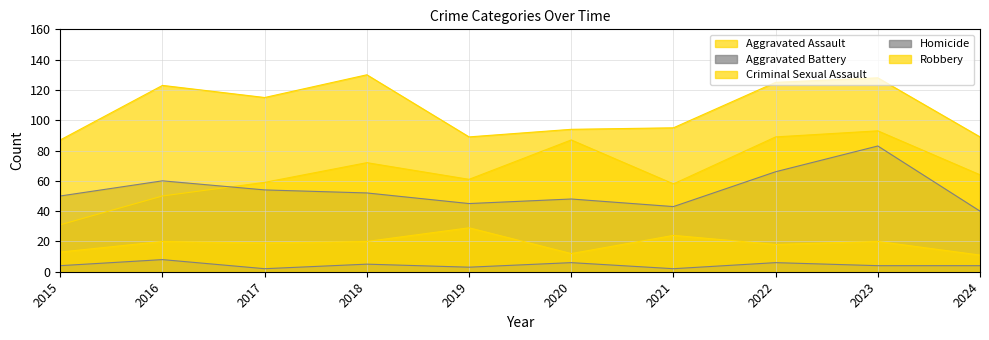

Reading left to right, what are all the values shown in this chart?

Aggravated Assault: 31	50	59	72	61	87	58	89	93	64
Aggravated Battery: 50	60	54	52	45	48	43	66	83	40
Criminal Sexual Assault: 13	20	19	20	29	12	24	18	20	11
Homicide: 4	8	2	5	3	6	2	6	4	4
Robbery: 87	123	115	130	89	94	95	125	128	89